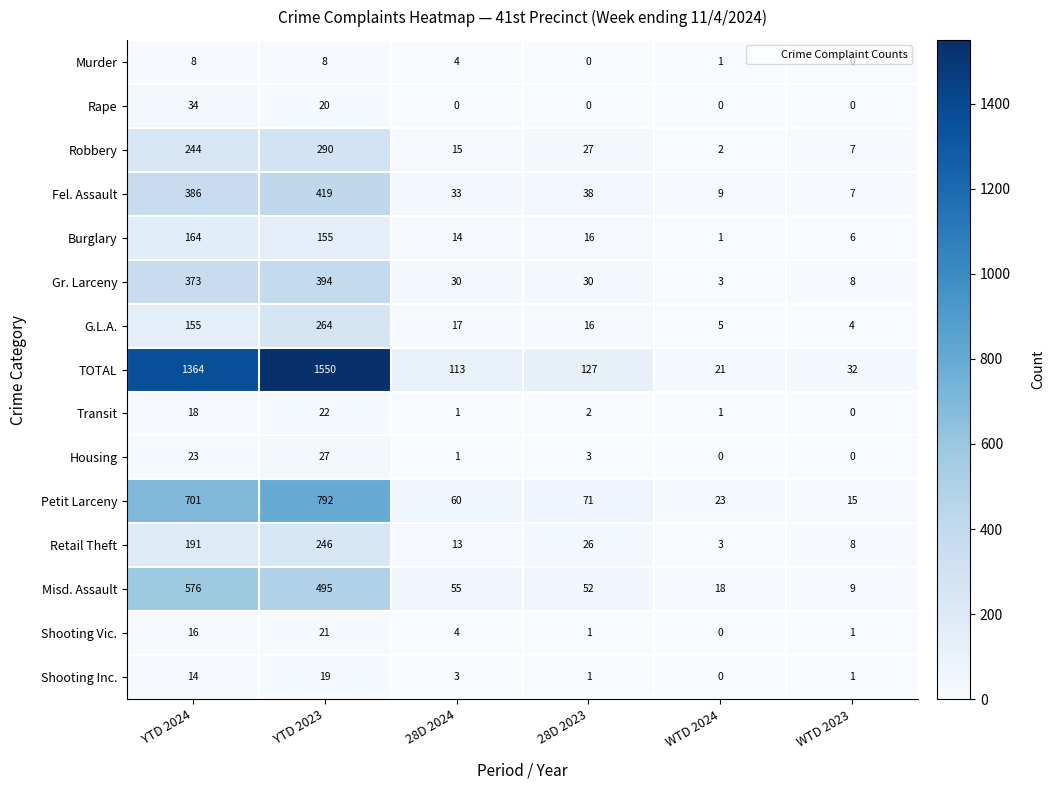

Which series changed the most between 28D 2023 and WTD 2023?

TOTAL